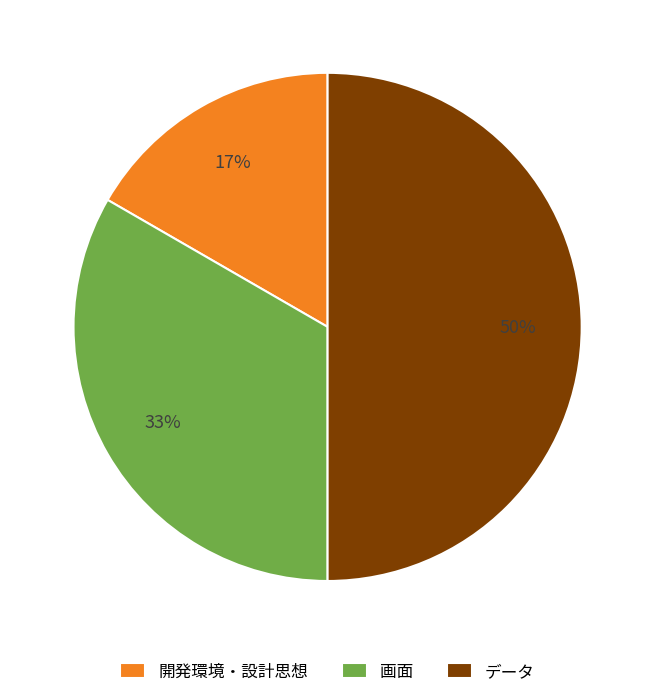

True or false: 画面 accounts for 33% of the total.

True